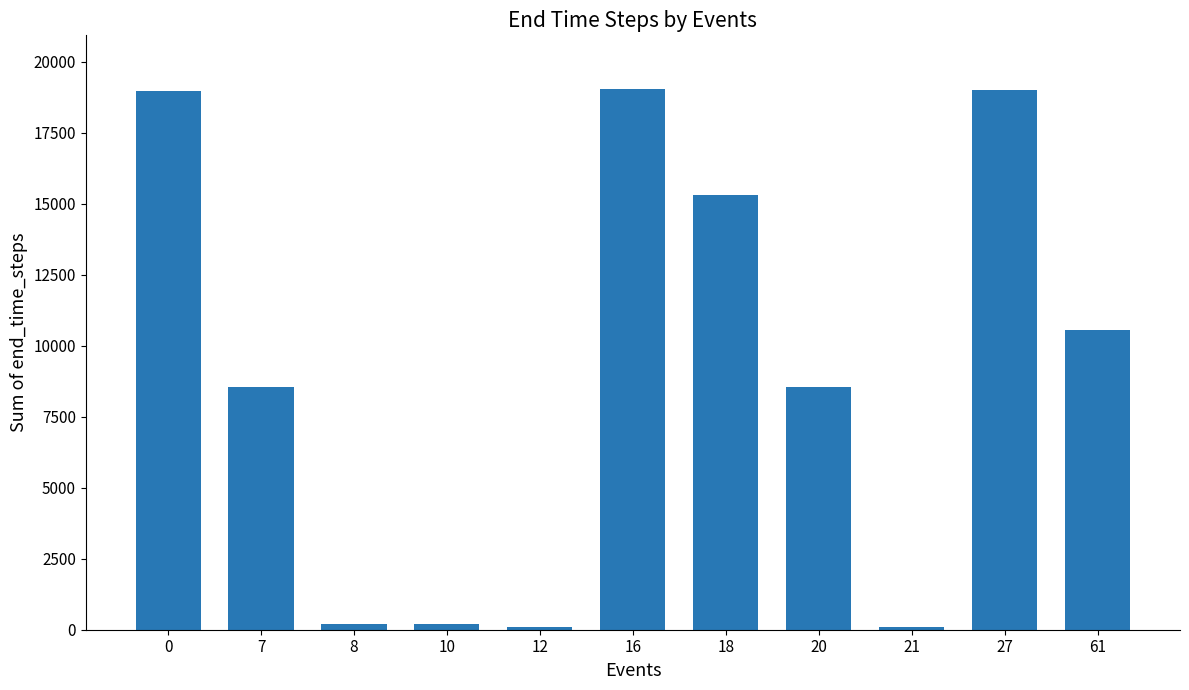

What is the maximum value shown in the chart?

19034